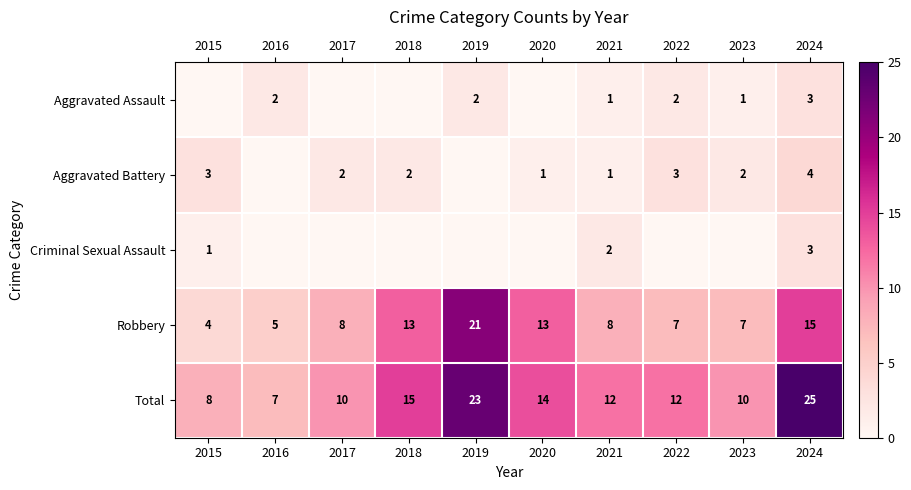

What is the spread (max minus min) of values at 2020?

14